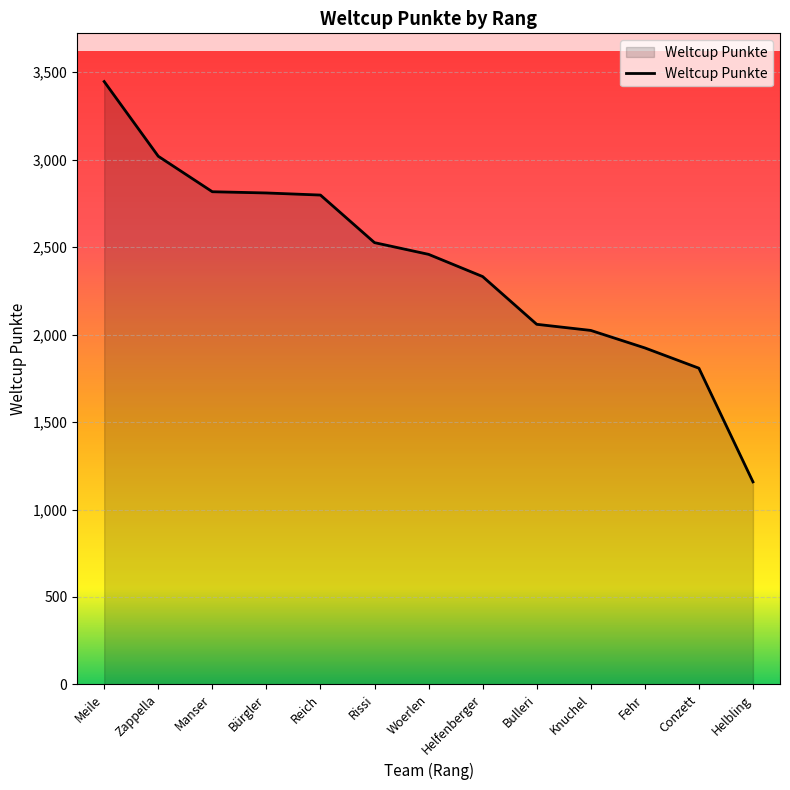

Between Bulleri and Rissi, which is larger?

Rissi